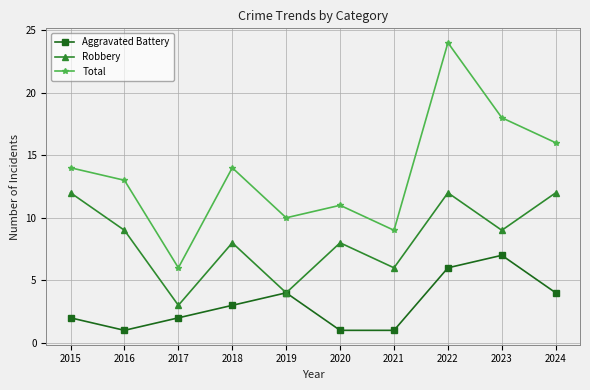

At which category is the sum across all series the highest?

2022